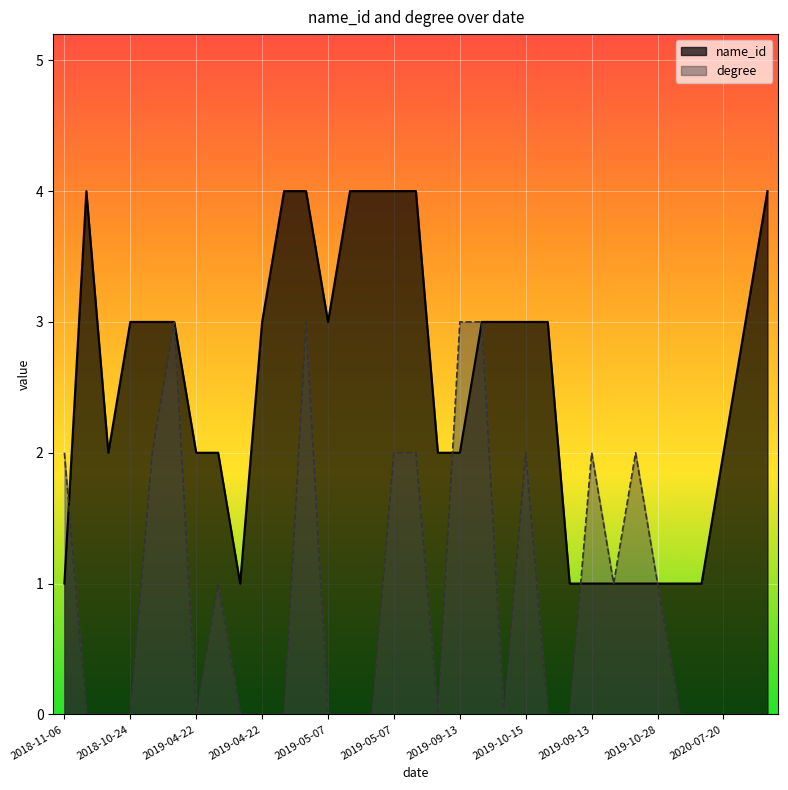

Rank the series by their maximum value, from lowest to highest.

degree, name_id